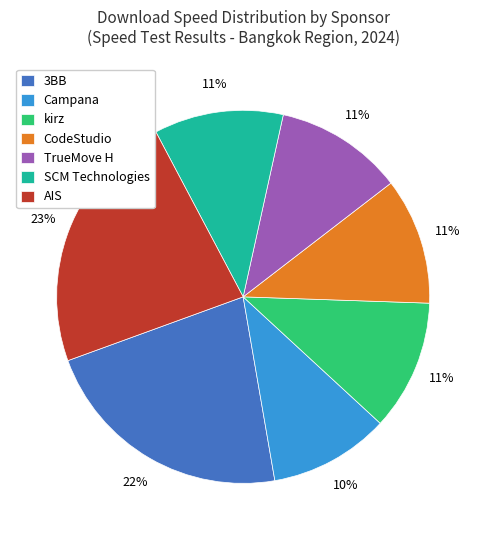

Approximately how many times larger is the value at CodeStudio compared to SCM Technologies?

1.0